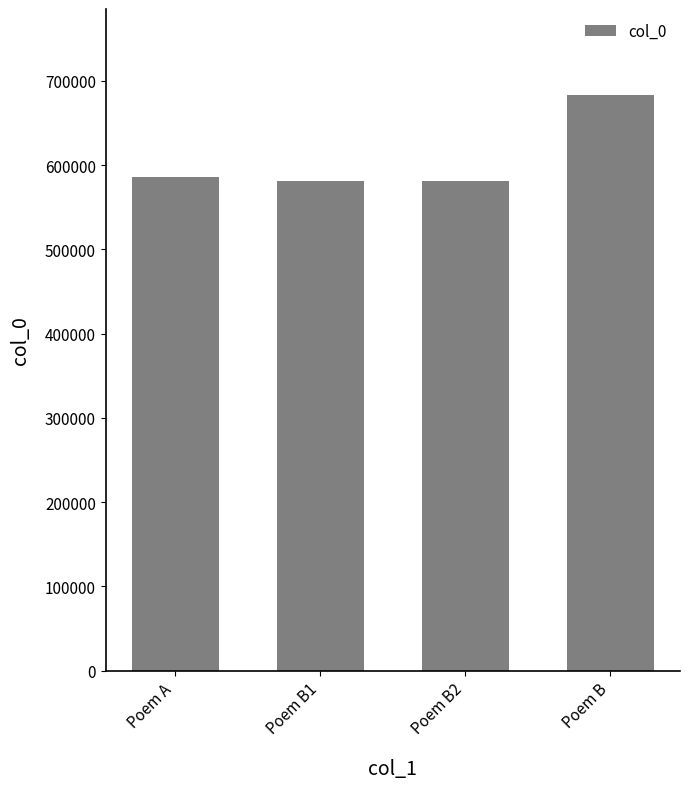

What value does the data have at Poem B2, to the nearest 10?

580730